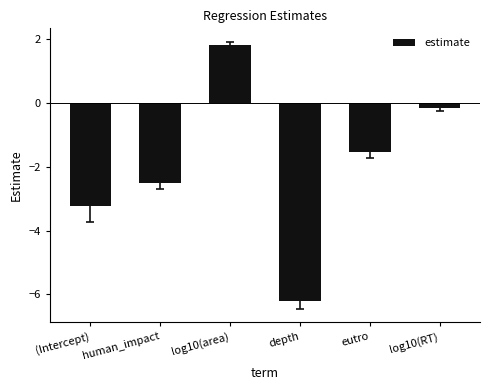

How many data points does each series have?

6